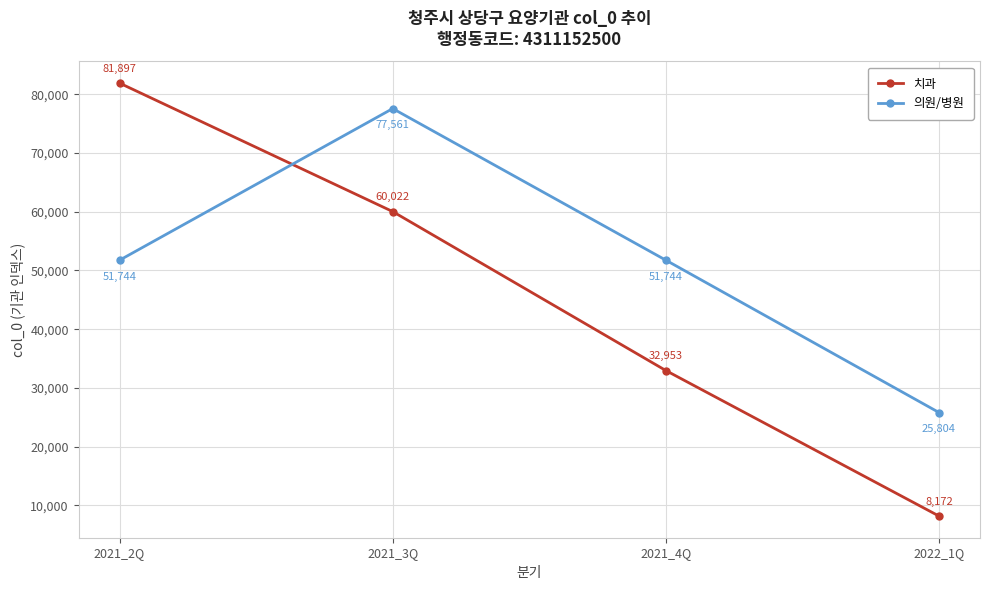

Reading left to right, what are all the values shown in this chart?

치과: 2021_2Q=81897	2021_3Q=60022	2021_4Q=32953	2022_1Q=8172
의원/병원: 2021_2Q=51744	2021_3Q=77561	2021_4Q=51744	2022_1Q=25804